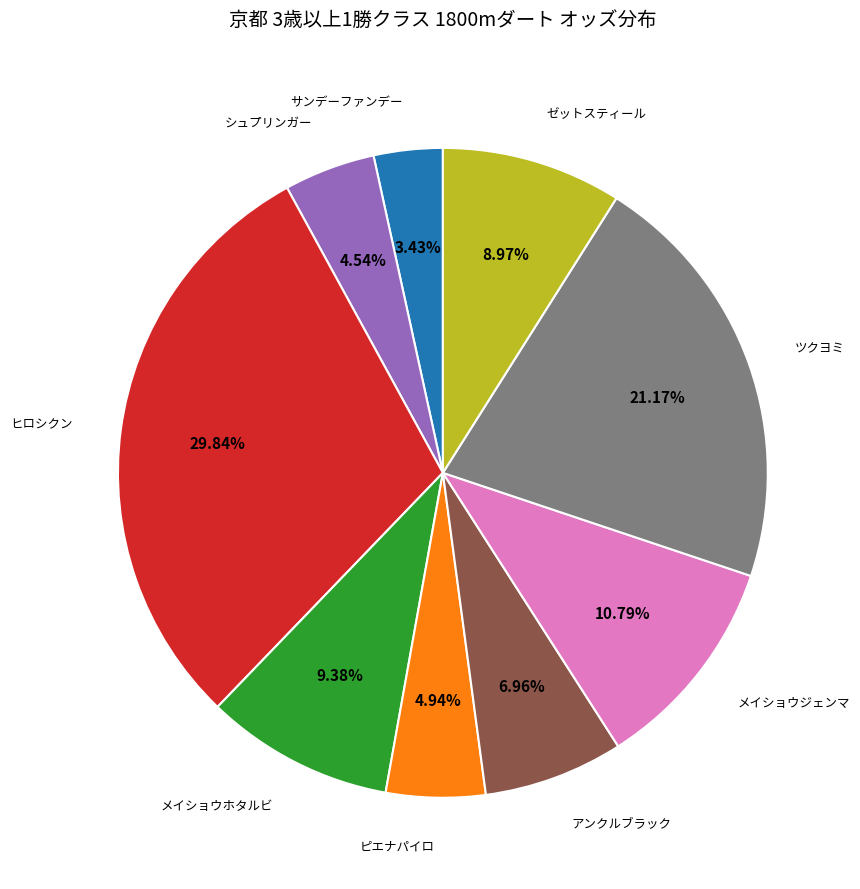

Is there any slice that represents more than half of the pie?

No